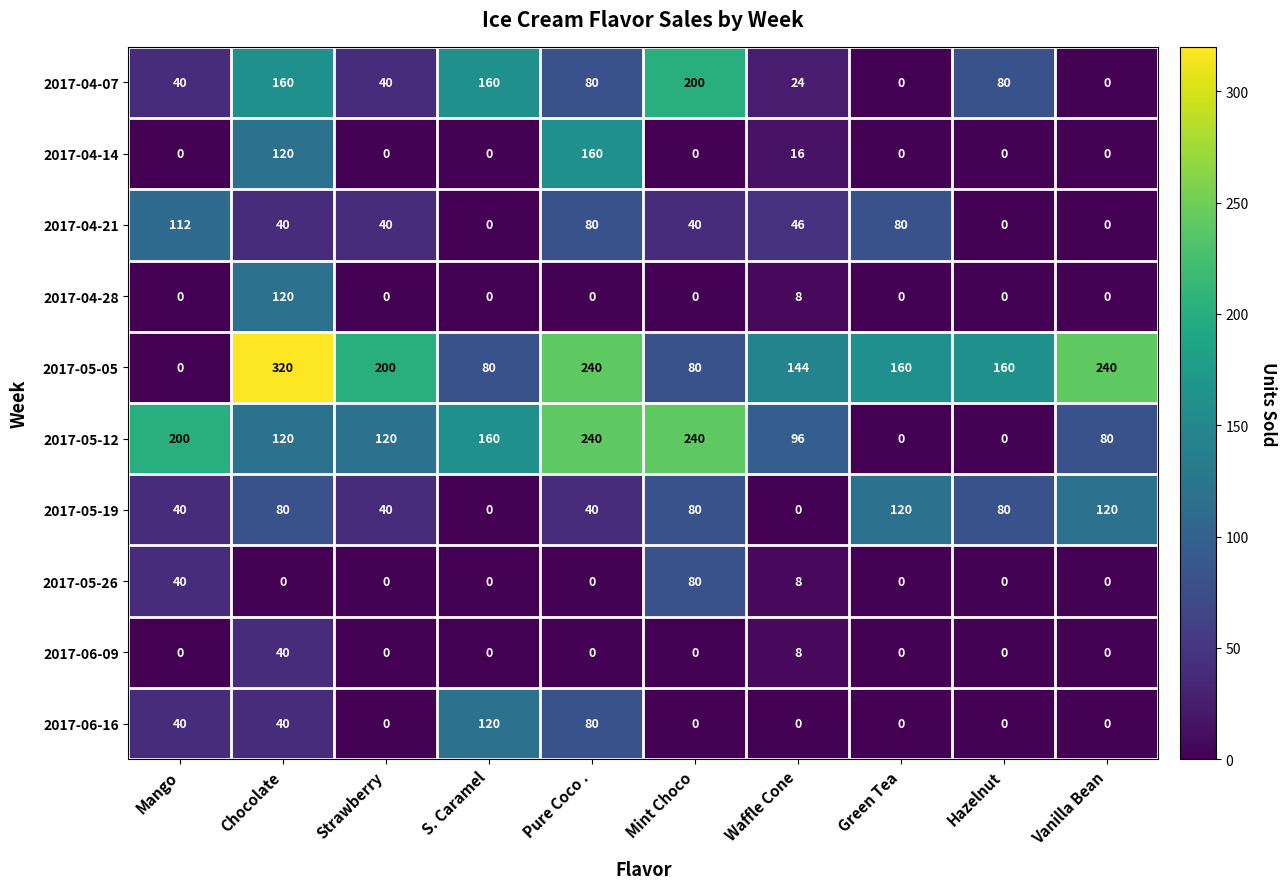

At how many categories does at least one series exceed 39?

10